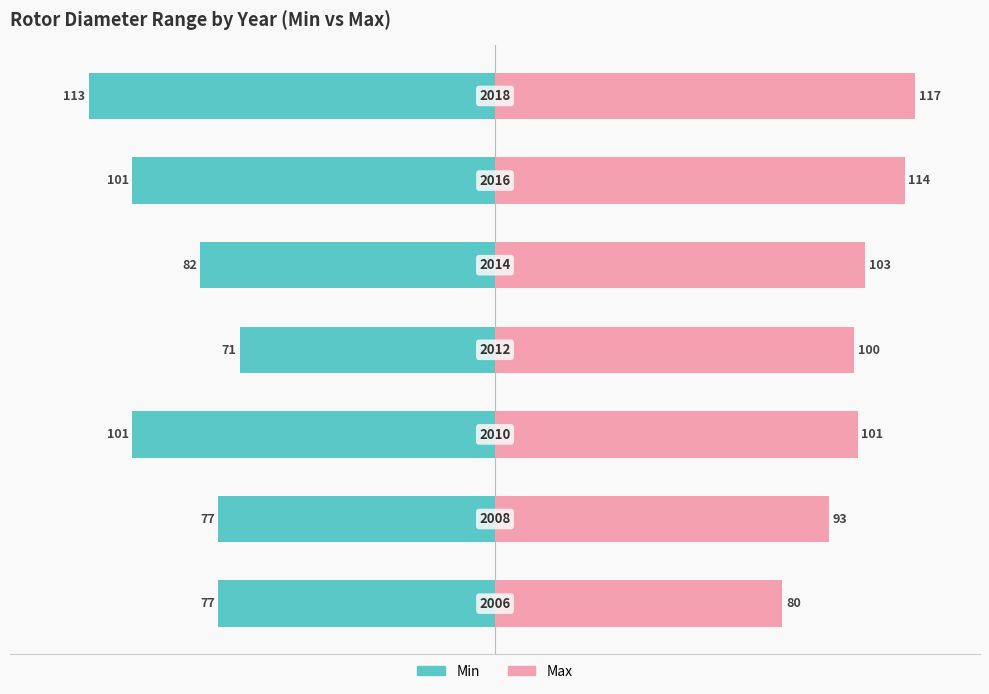

The value of Max at −150 is 127. True or false?

False